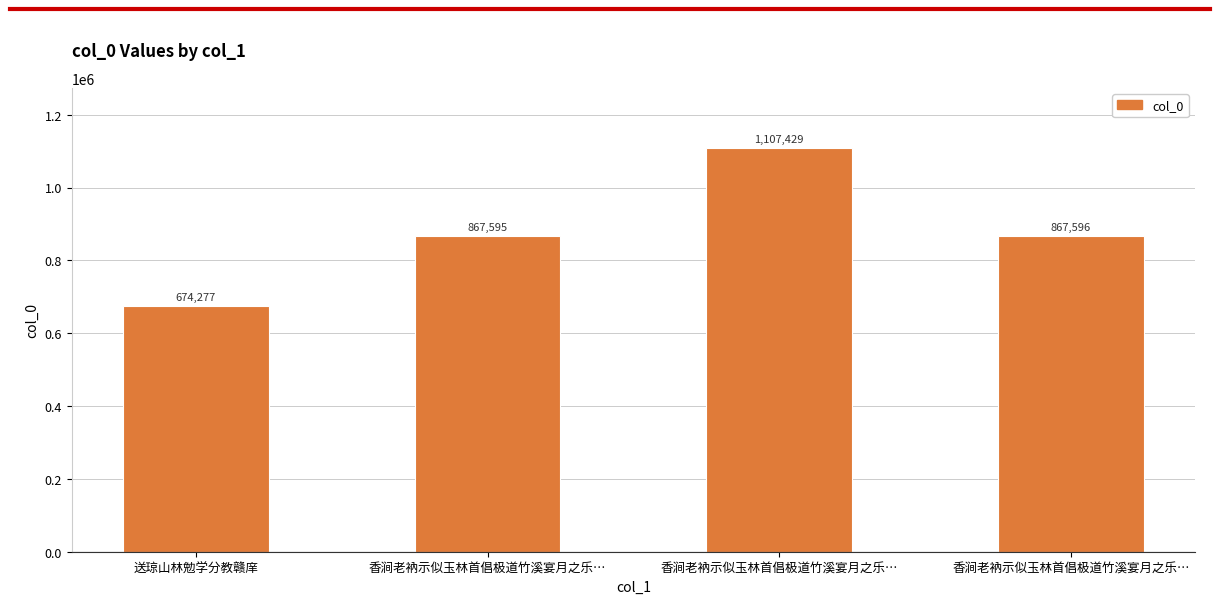

Reading left to right, extract all data points from this chart.

674277	867595	1107429	867596